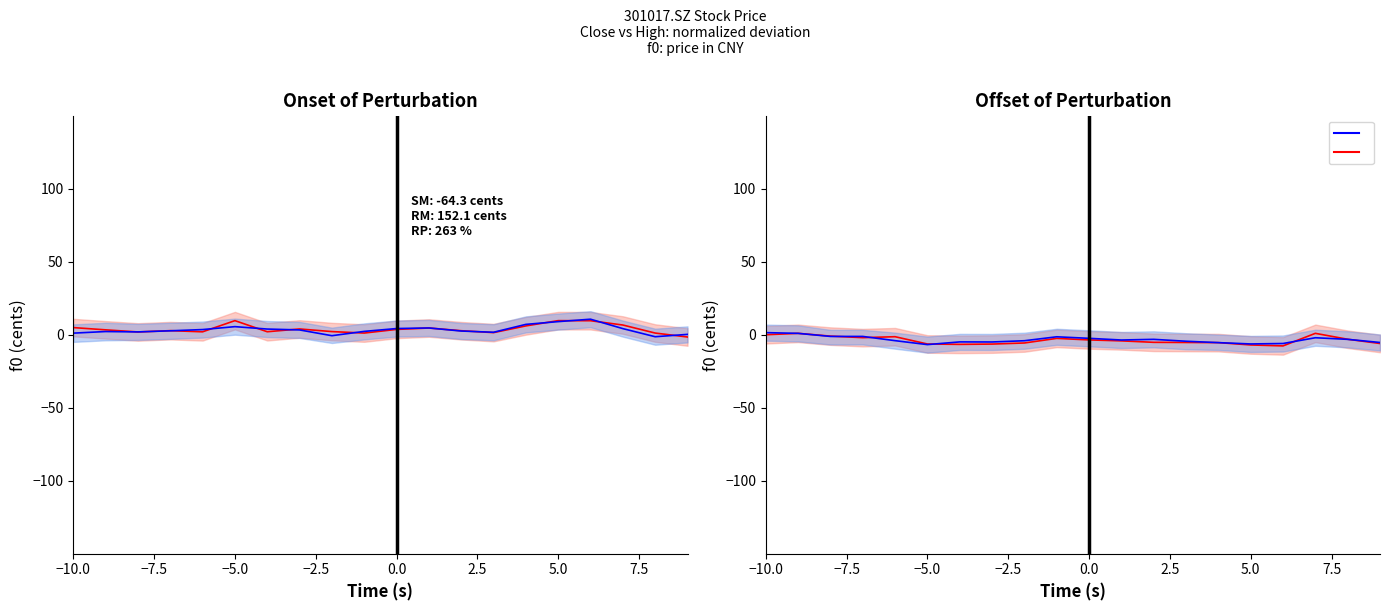

How many categories are shown in the chart?

20